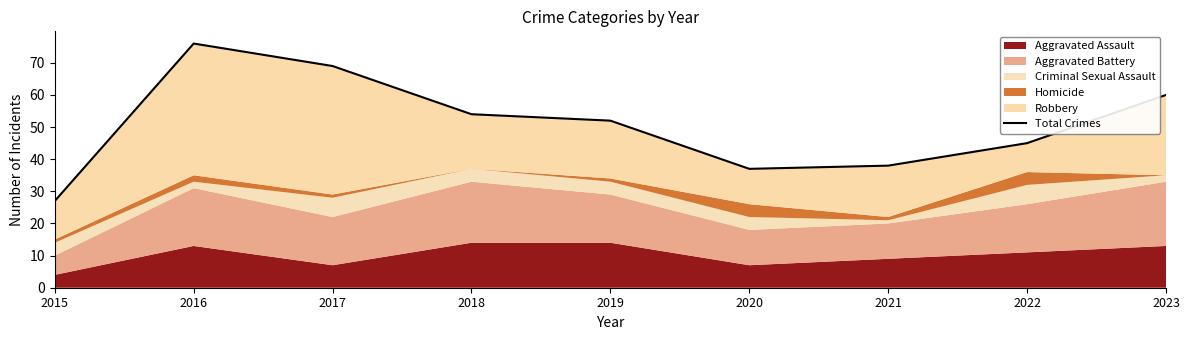

What is the sum of all values?

458